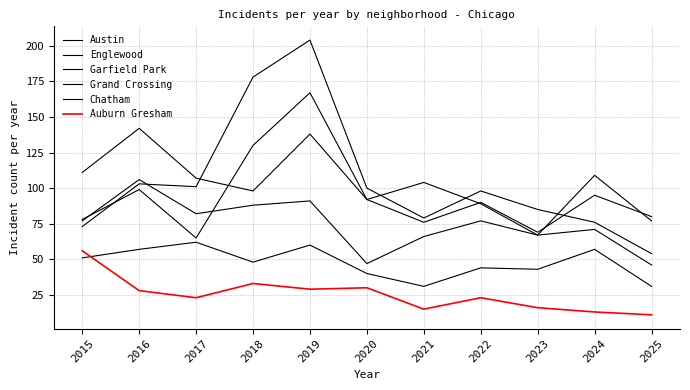

True or false: Austin and Auburn Gresham intersect in this chart.

False